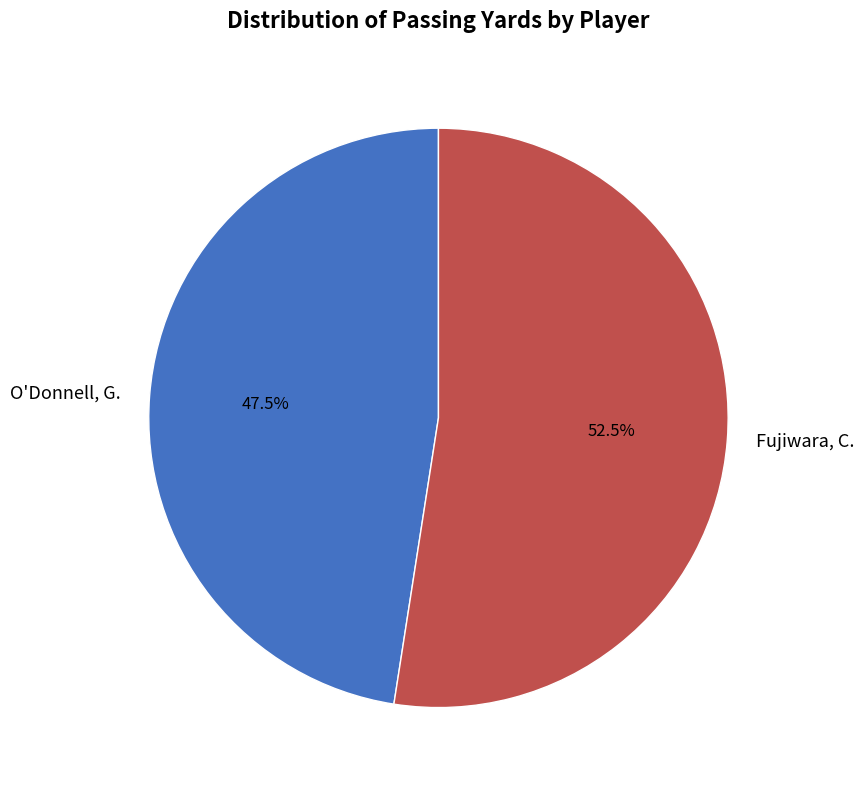

What percentage is NOT represented by O'Donnell, G.?

52.5%